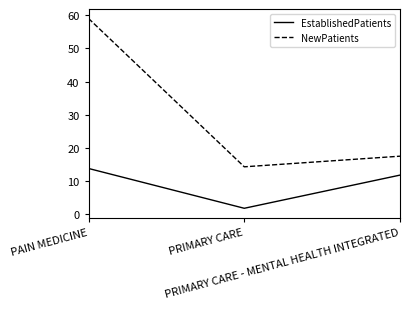

What is the lowest value of the NewPatients series?

14.3